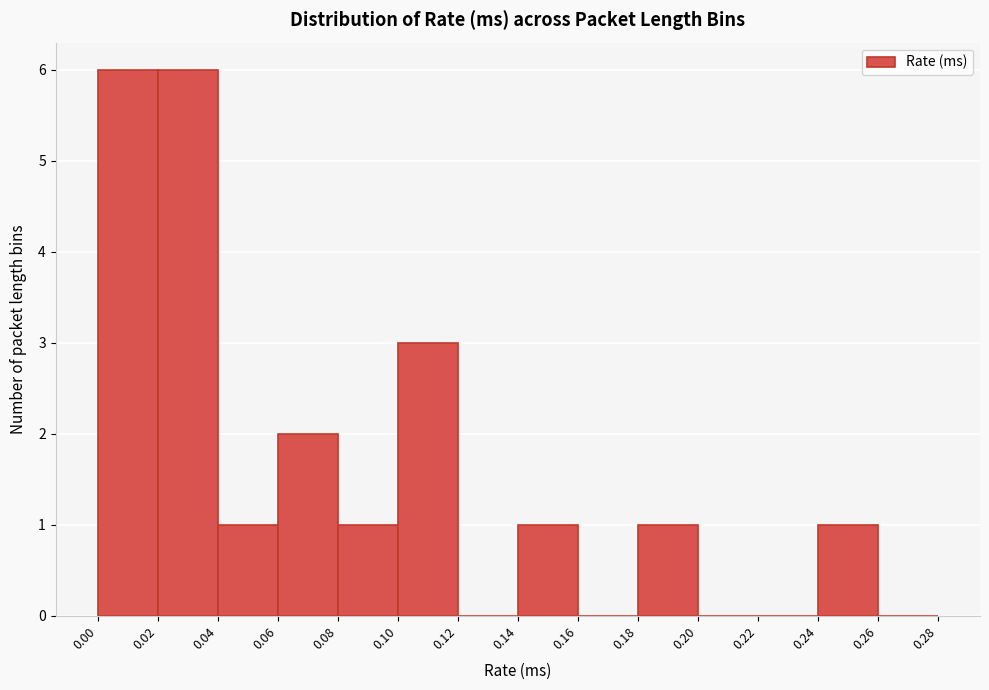

Reading left to right, transcribe this chart: for each bar, give the range it covers on the x-axis and its height. The values are not printed on the chart, so give them approximately, as read against the axis.

0.00 to 0.02: 6
0.02 to 0.04: 6
0.04 to 0.06: 1
0.06 to 0.08: 2
0.08 to 0.10: 1
0.10 to 0.12: 3
0.12 to 0.14: 0
0.14 to 0.16: 1
0.16 to 0.18: 0
0.18 to 0.20: 1
0.20 to 0.22: 0
0.22 to 0.24: 0
0.24 to 0.26: 1
0.26 to 0.28: 0